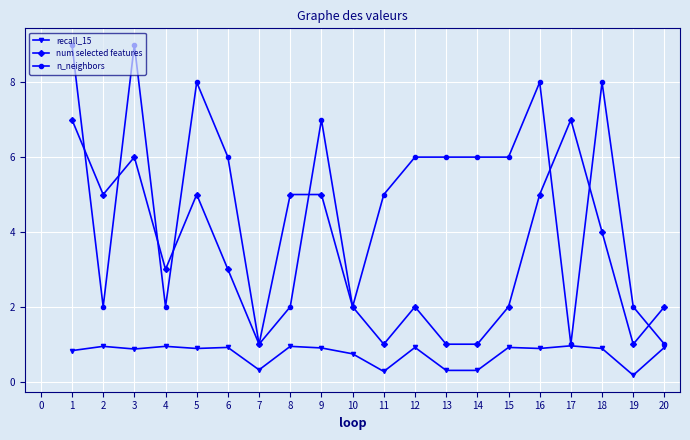

How many data points does each series have?

20